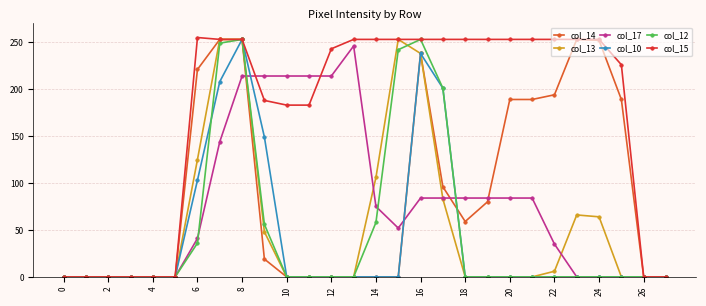

What is the highest value of the col_13 series?

253